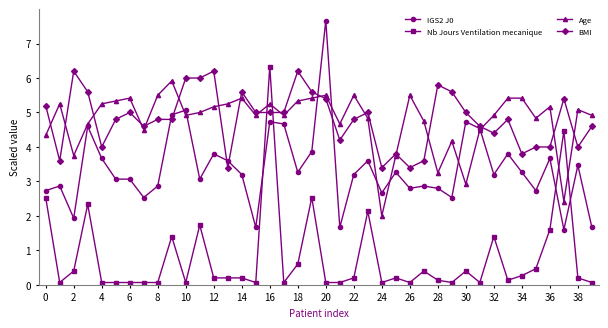

What is the value of the Age point at the 15th from the left?

5.4